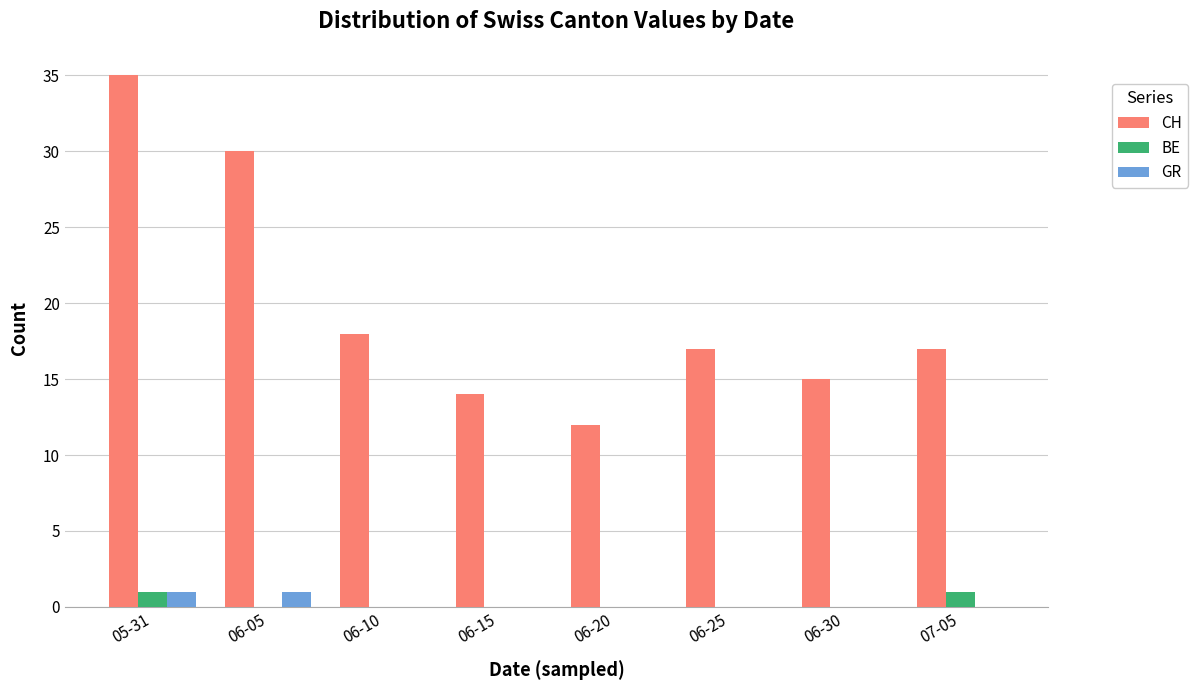

Which category has the highest value across all series?

05-31